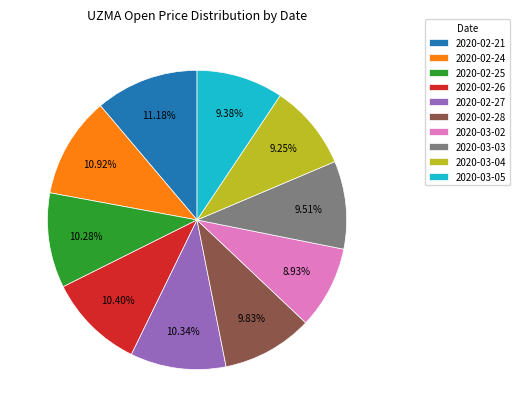

What percentage is the 2020-02-28 slice, to the nearest percent?

10%